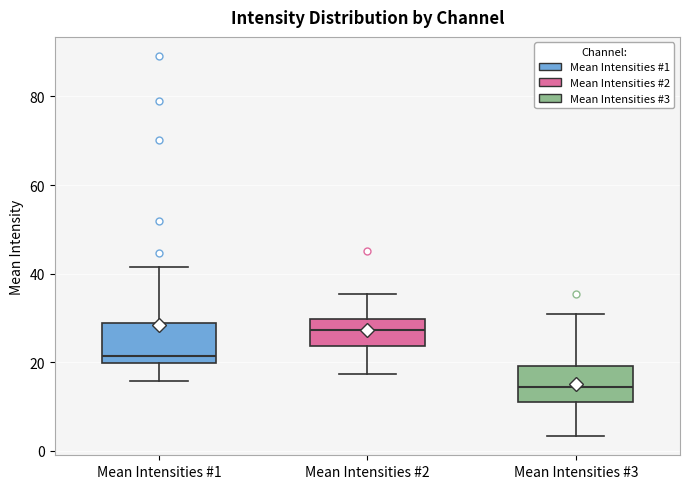

Reading left to right, transcribe this box plot: for each box, give where its median line is, the range the box spans, and where its two whiskers end, as read against the y-axis. The values are not printed on the chart, so give them approximately, as read against the axis.

Mean Intensities #1: median 22, box 20 to 28, whiskers 16 to 42
Mean Intensities #2: median 28, box 24 to 30, whiskers 18 to 36
Mean Intensities #3: median 14, box 12 to 20, whiskers 4 to 30